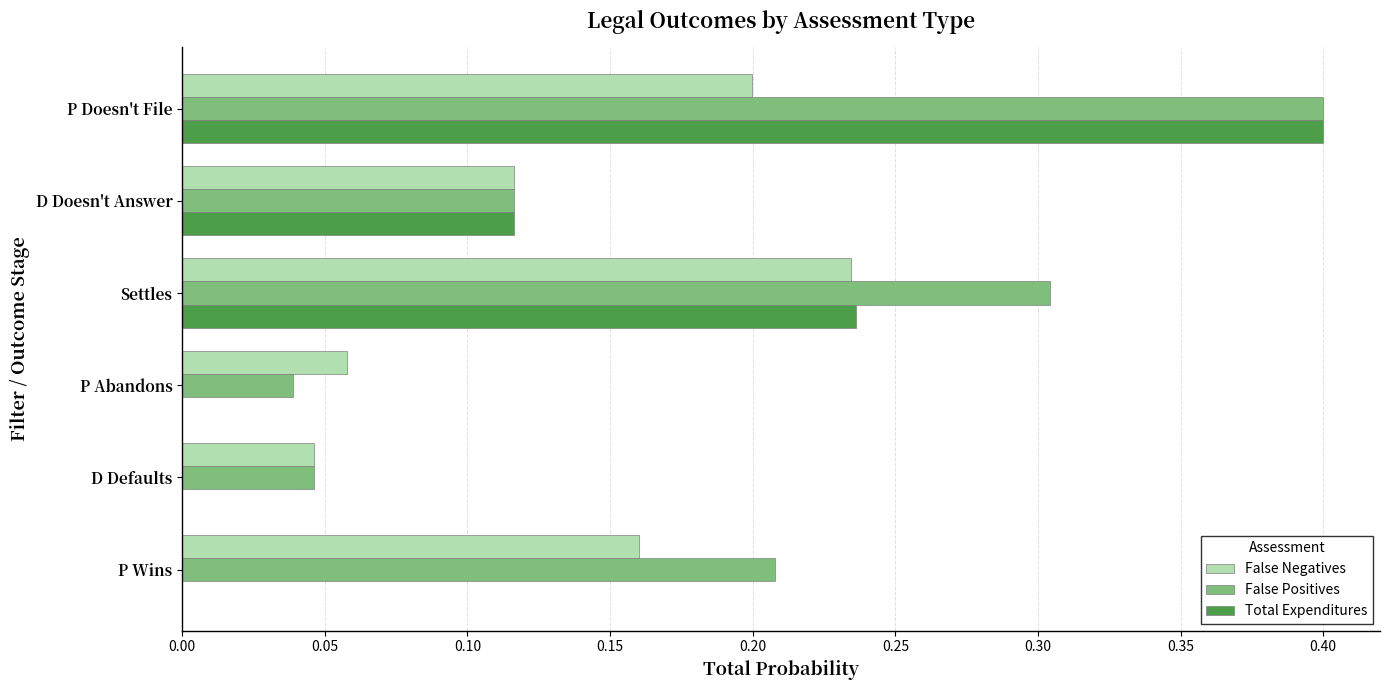

What is the sum of all Total Expenditures values?

0.8